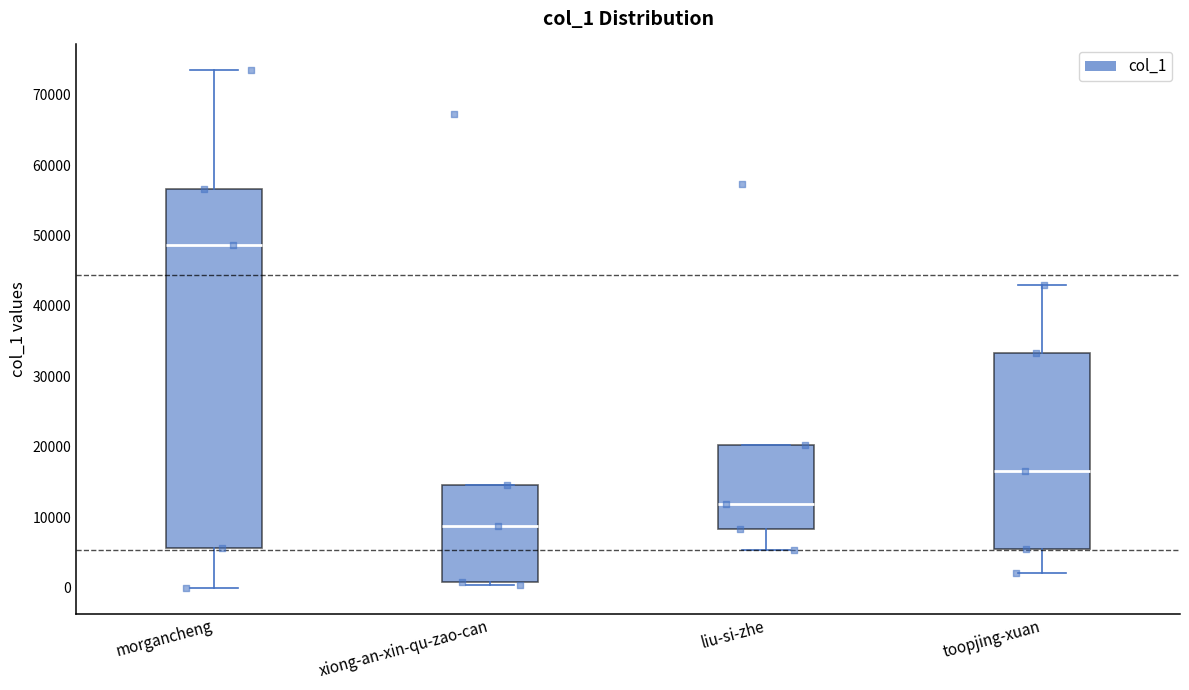

Where does the median line of the box for toopjing-xuan sit on the y-axis? The values are not printed on the chart, so give them approximately, as read against the axis.

17000